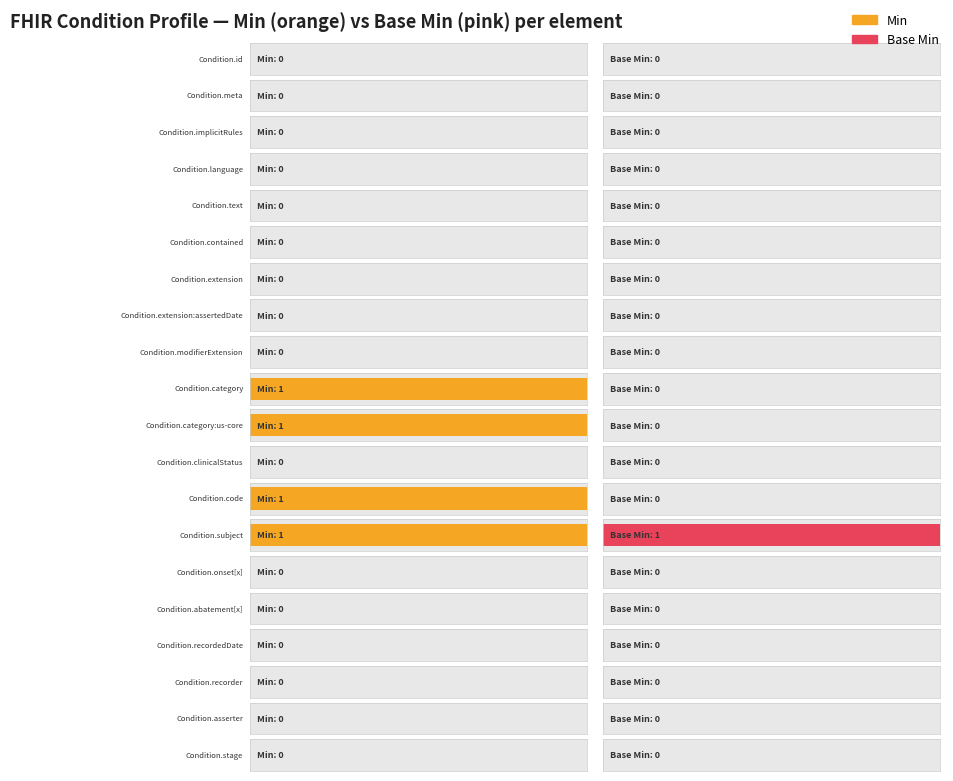

List the series in order of their overall mean, lowest first.

Base Min, Min